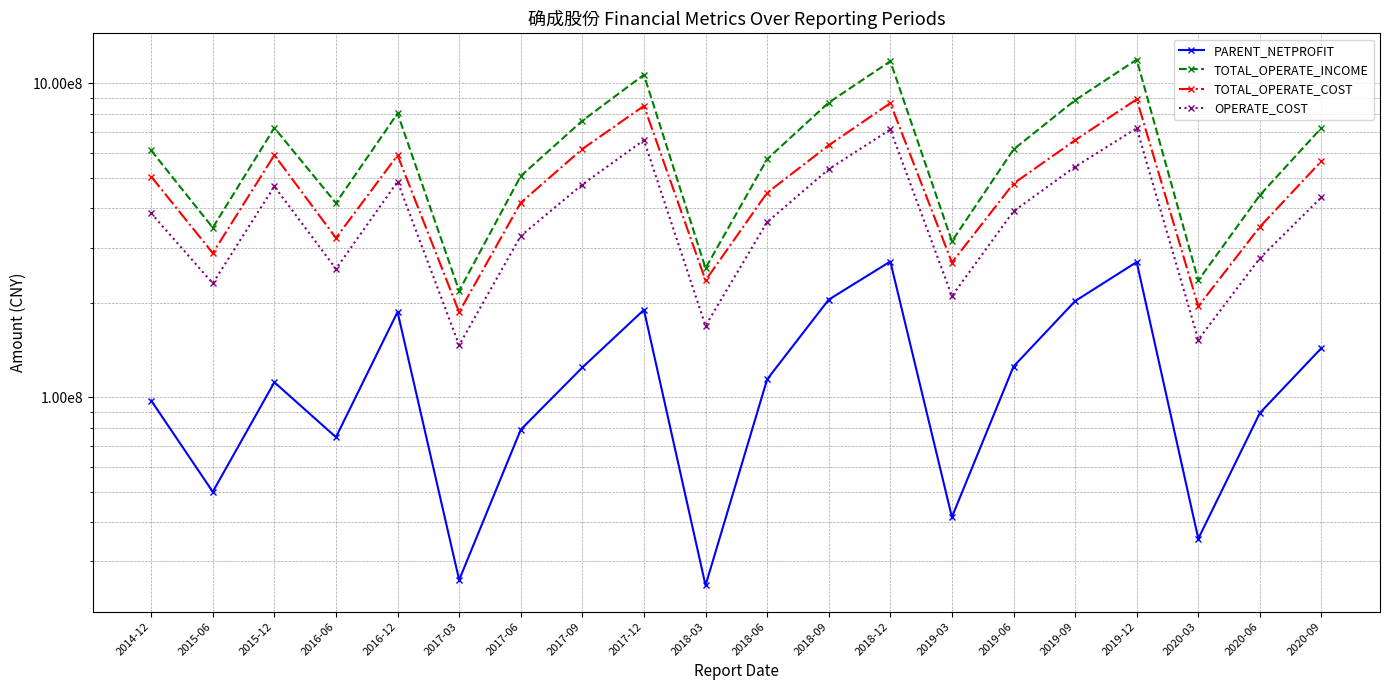

The TOTAL_OPERATE_COST series shows 852549776.4 at 2020-09. True or false?

False